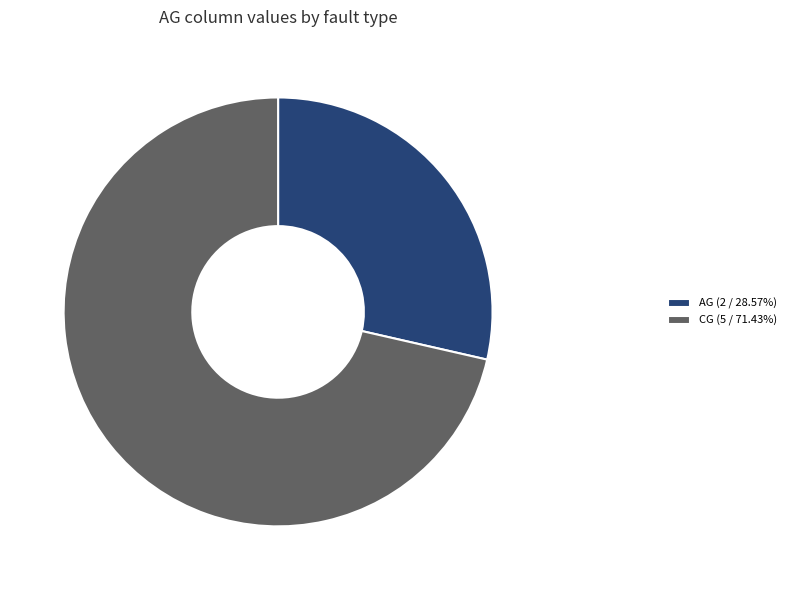

Does any single category account for the majority?

Yes